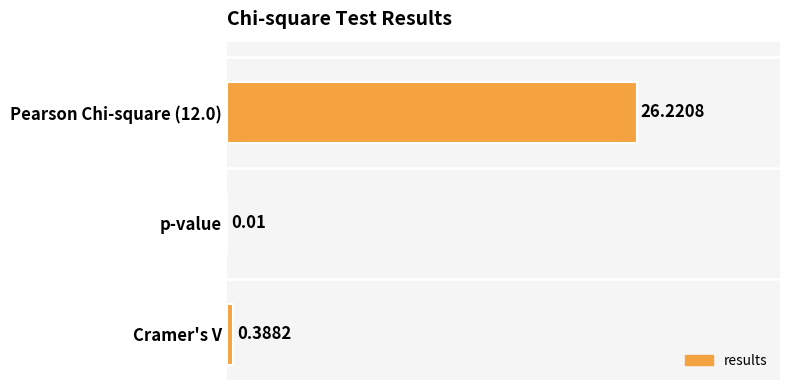

What is the sum of all values?

26.6